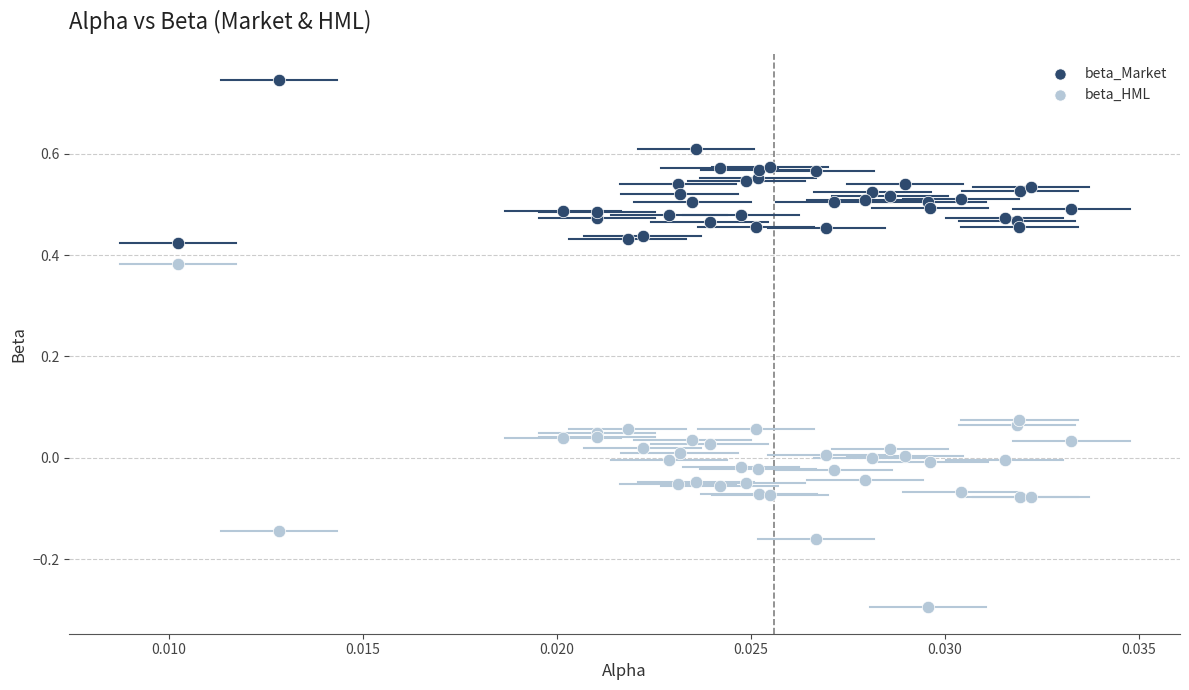

Which series reaches the maximum Y coordinate?

beta_Market